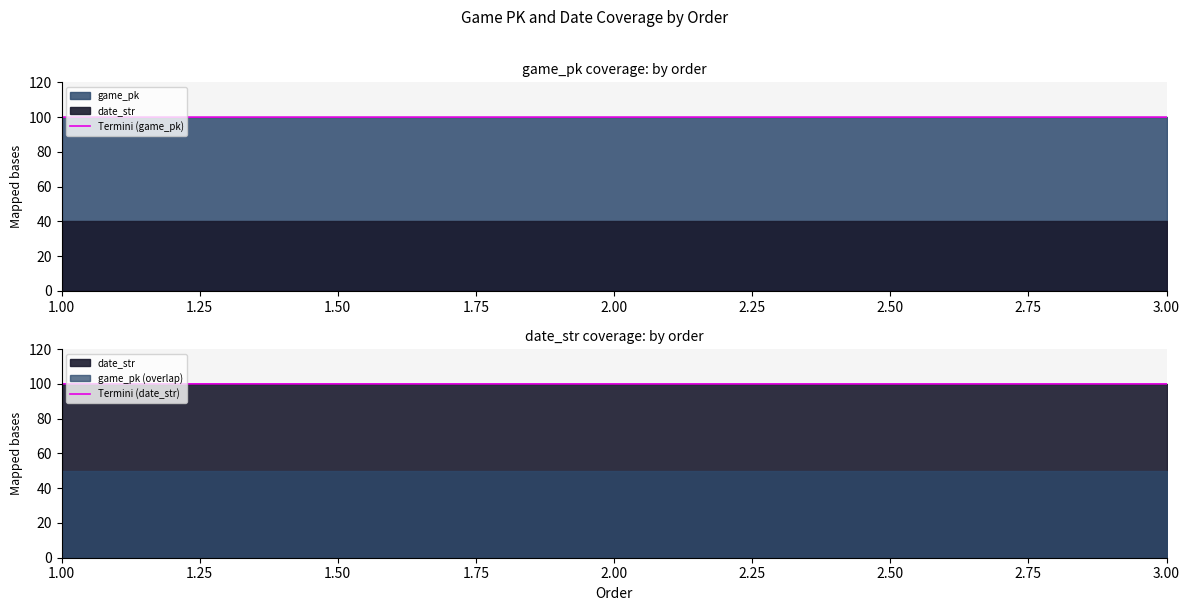

What is the approximate value of Termini (game_pk) at 1.00?

100.0